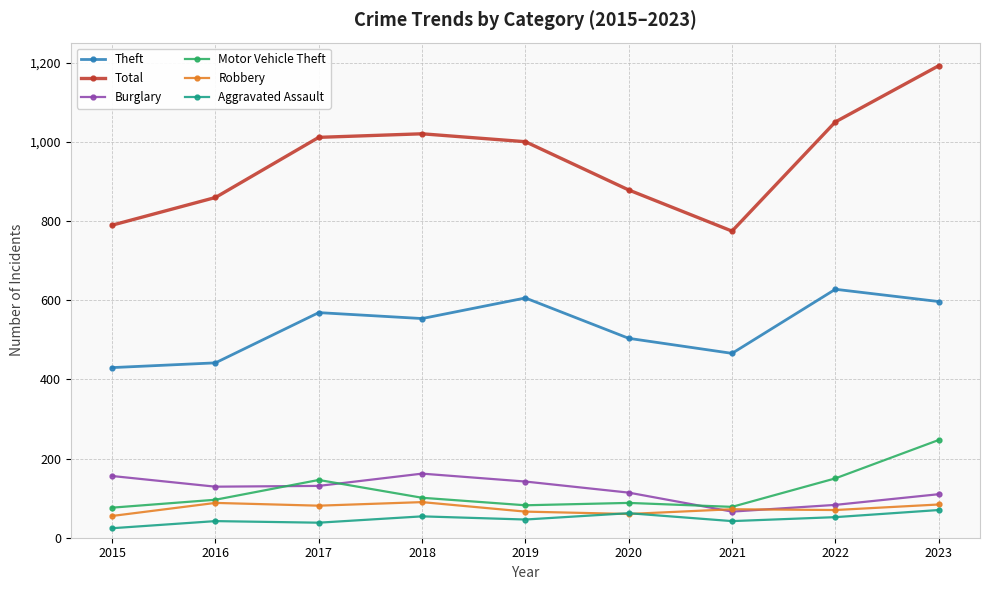

At which category does Theft reach its first local valley?

2018